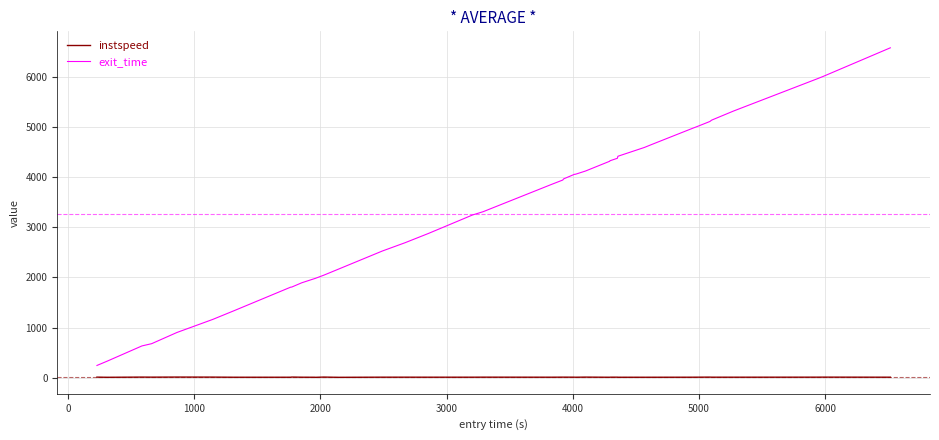

Which series has the widest spread of values?

exit_time